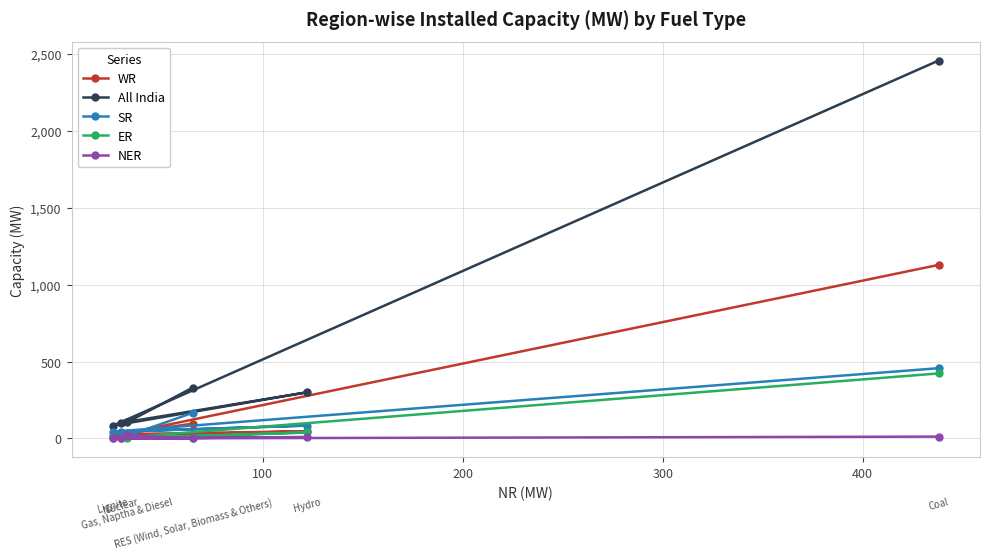

Is this an area chart (filled region under the line)?

No